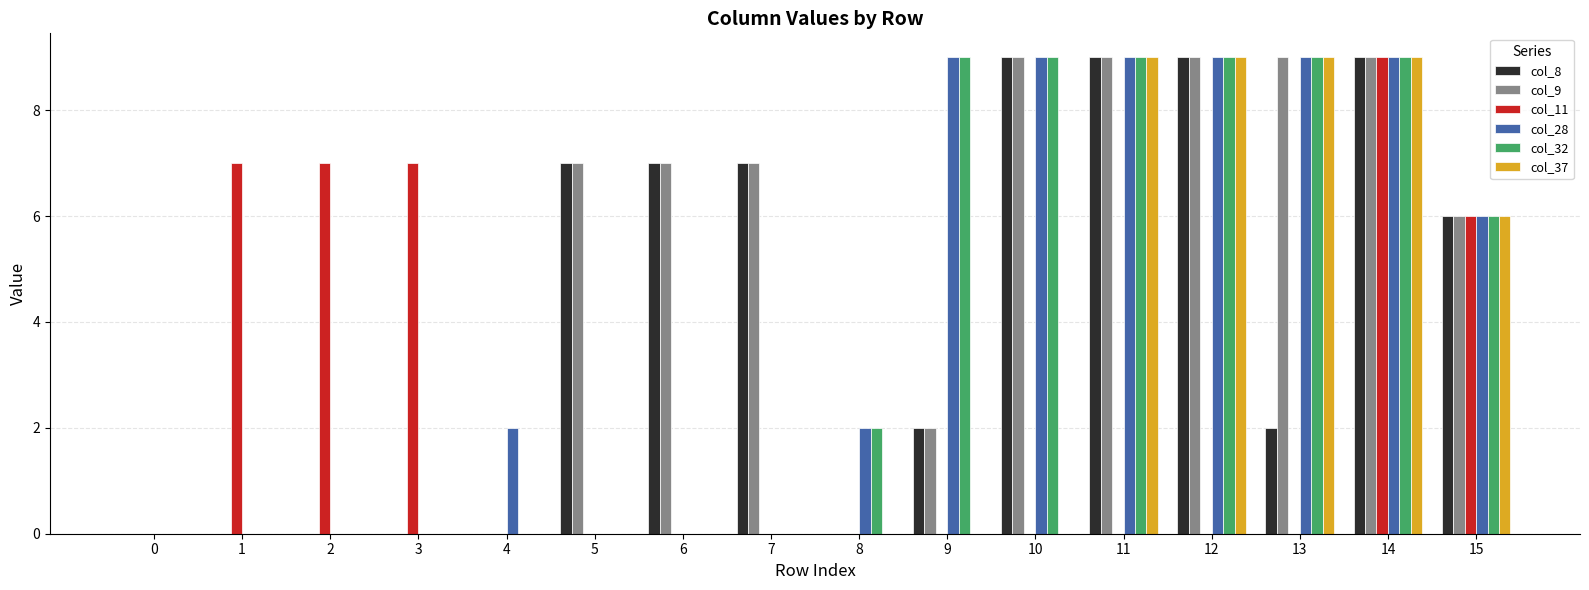

What is the sum of the col_28 values at 10 and 14?

18